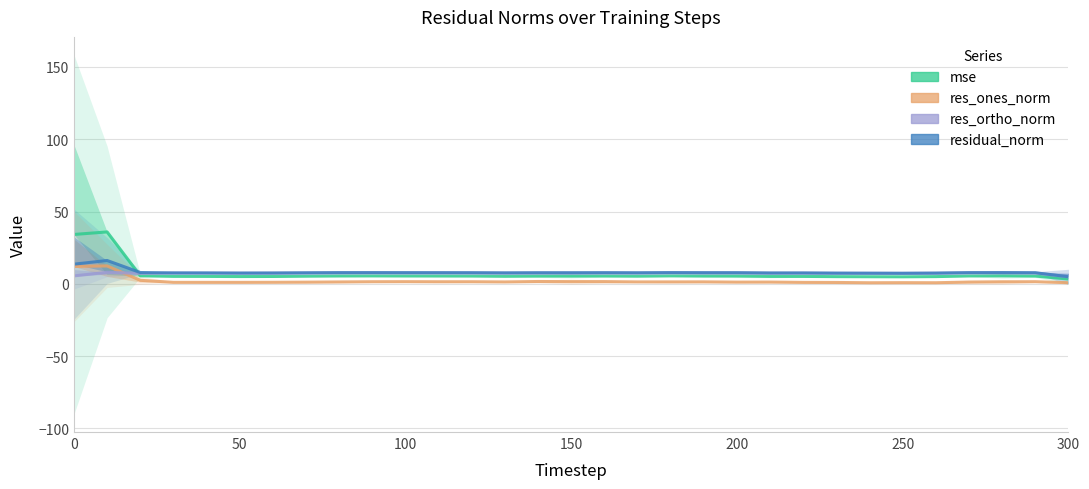

What is the average value of the res_ones_norm series?

2.0